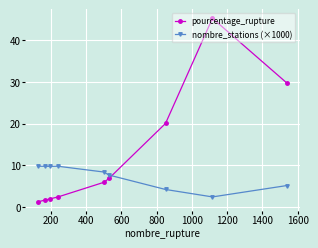

True or false: pourcentage_rupture has more than 2 points higher than both neighbors.

False